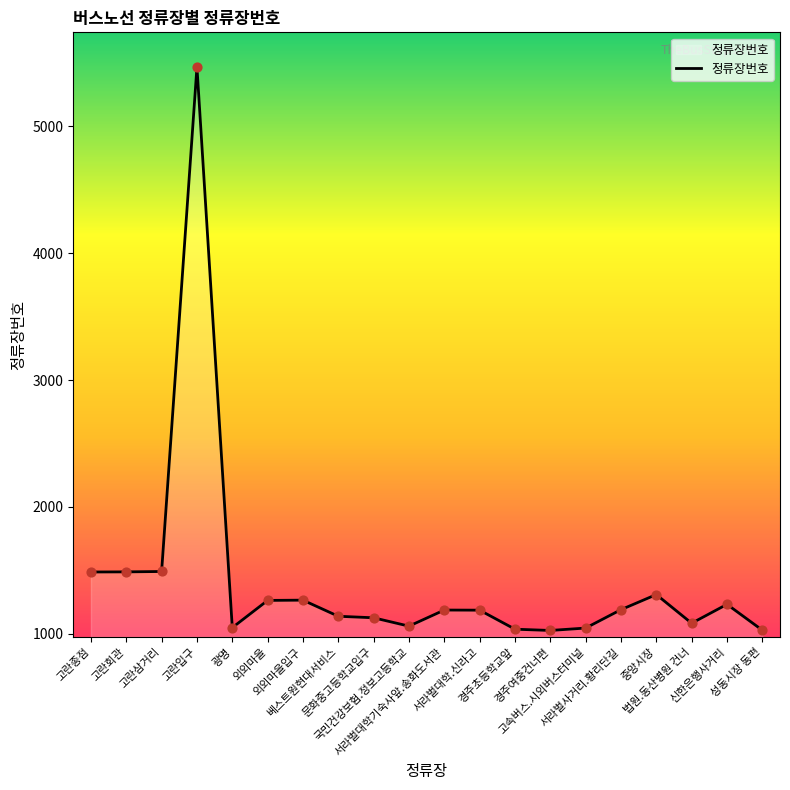

What is the ratio of the value at 경주여중건너편 to the value at 고속버스.시외버스터미널?

1.0